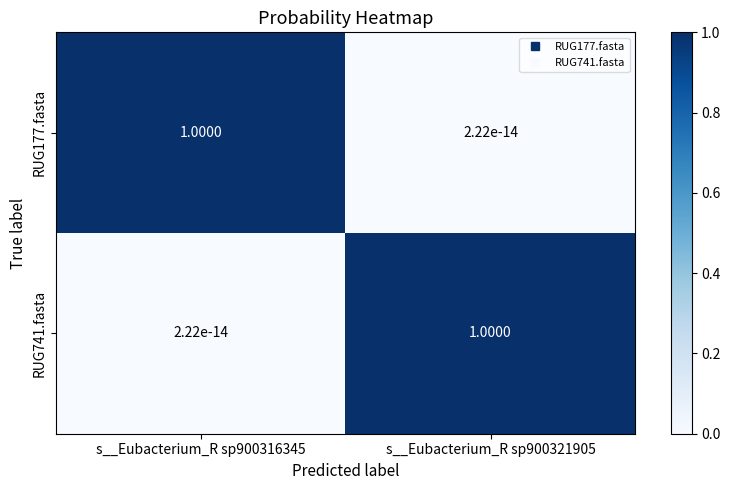

Count the number of data series in this chart.

2